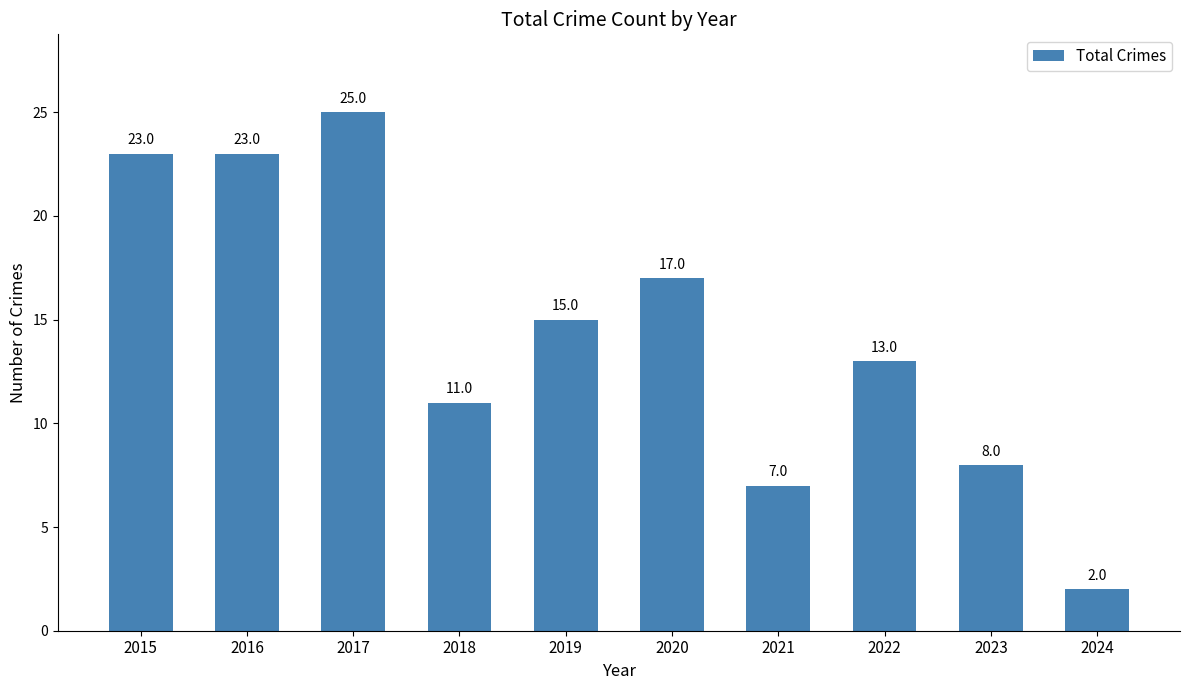

Does the chart contain stacked bars?

No